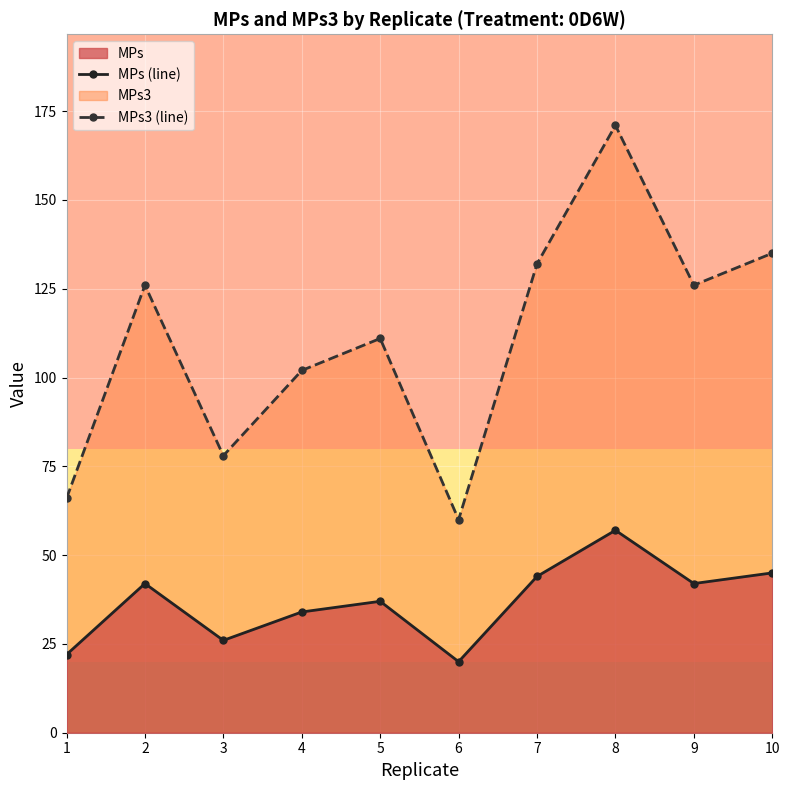

The value of MPs (line) at 1 is 10. True or false?

False